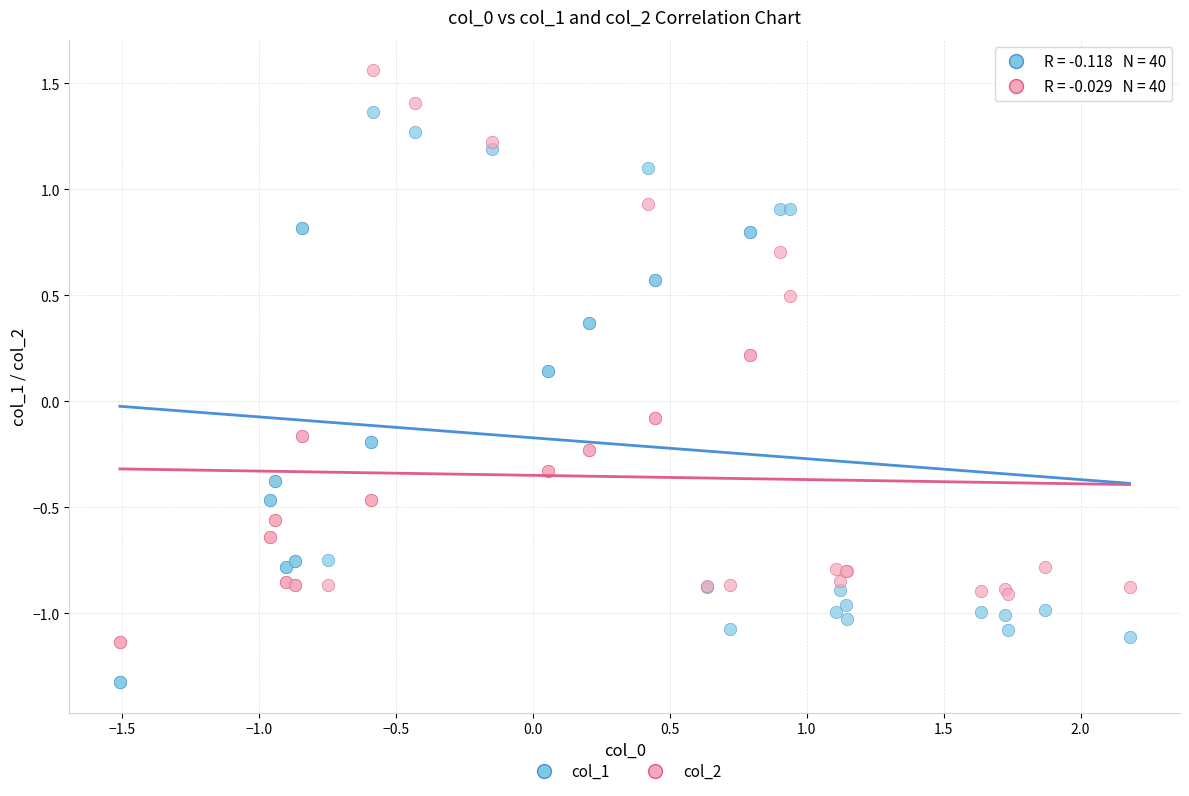

Which series contains the highest Y value?

col_2